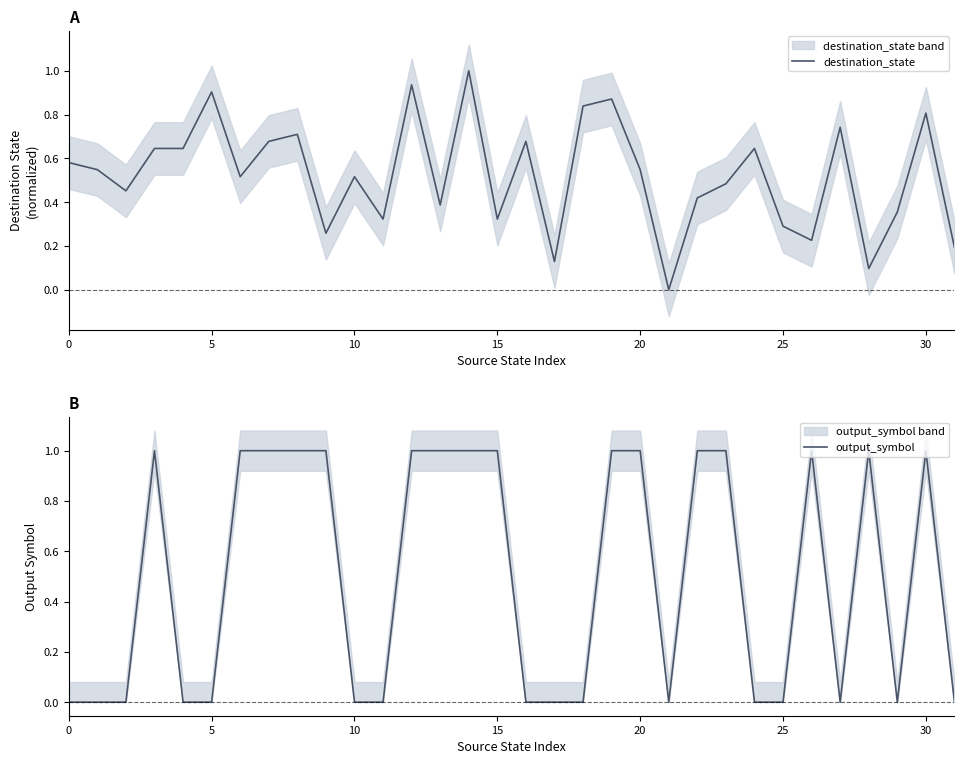

Where is the first local minimum for output_symbol?

21